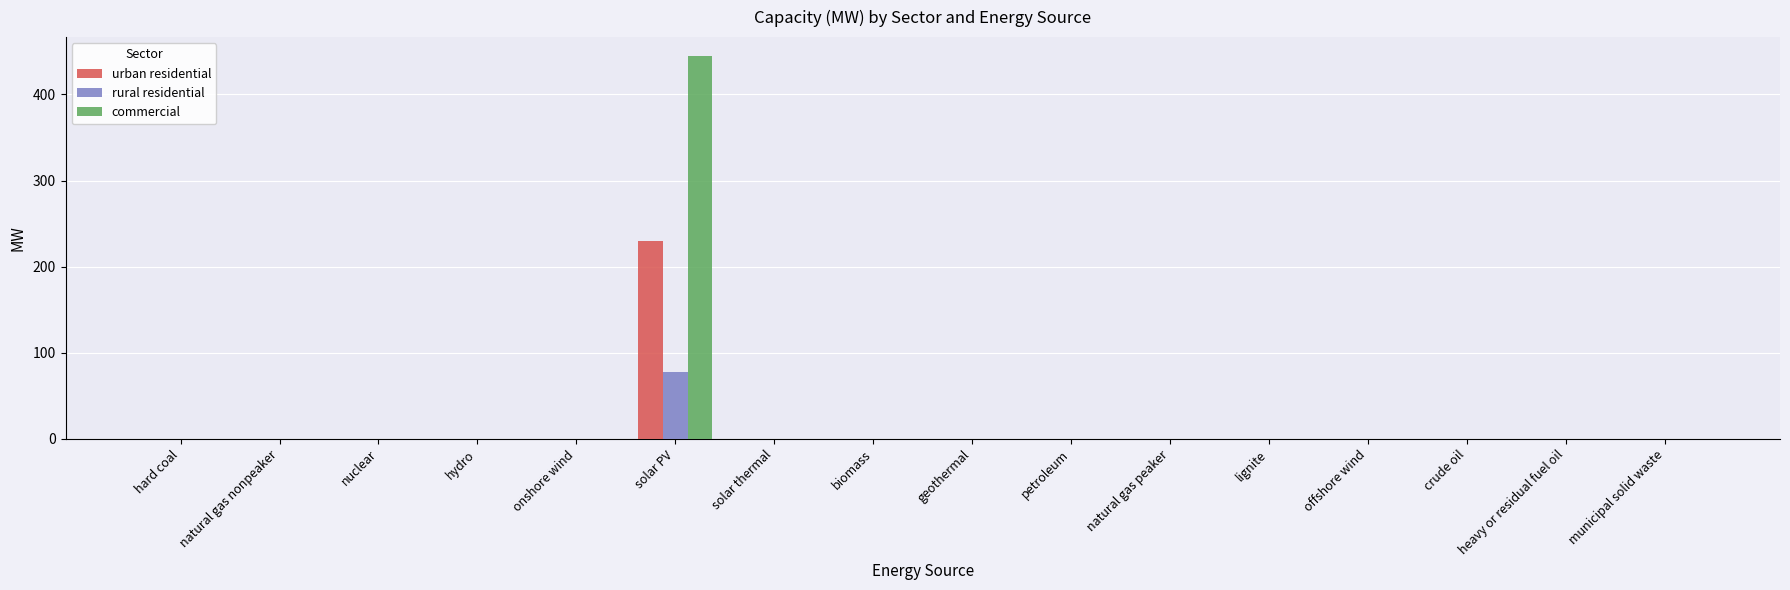

Is it true that rural residential equals -49.9 at nuclear?

False